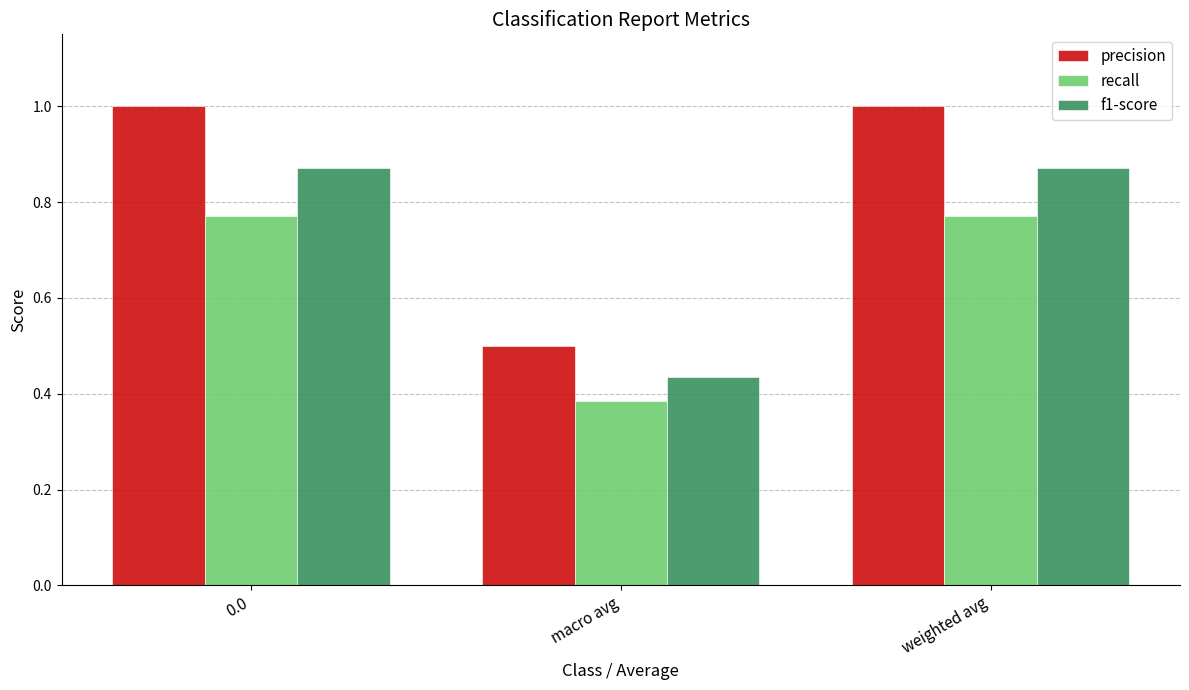

What is the sum of the recall values at macro avg and 0.0?

1.2